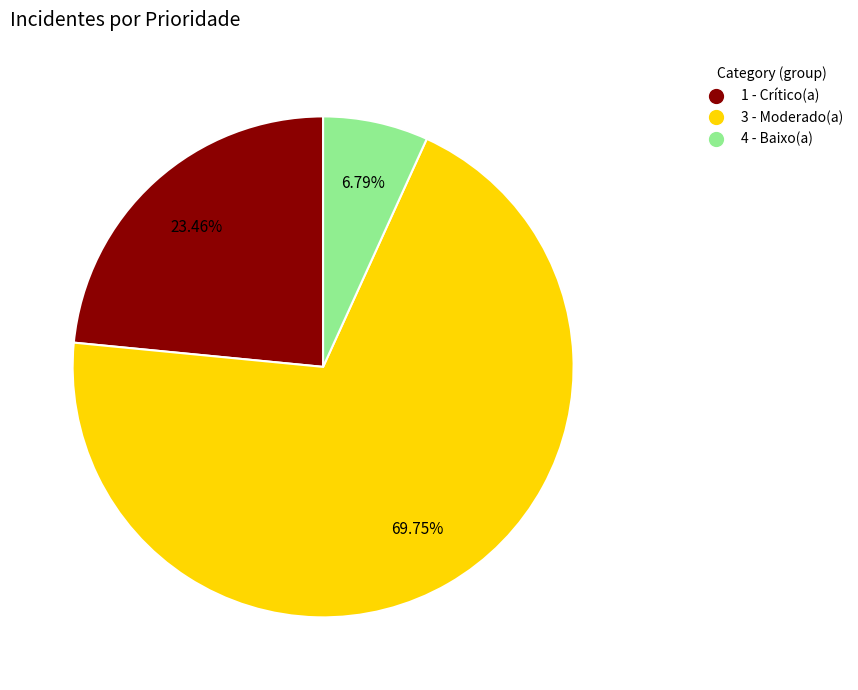

The 4 - Baixo(a) slice represents 14% of the pie. True or false?

False